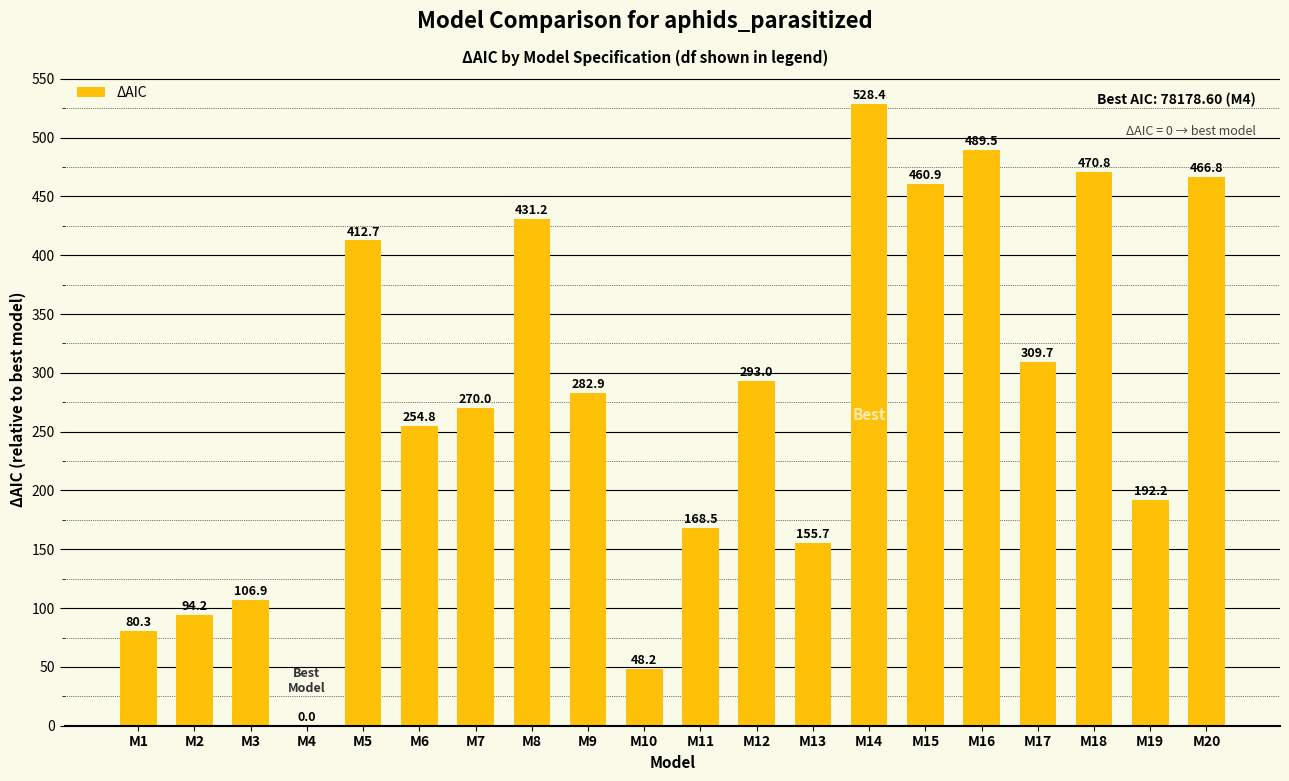

What is the sum of the values at M11 and M4?

168.5